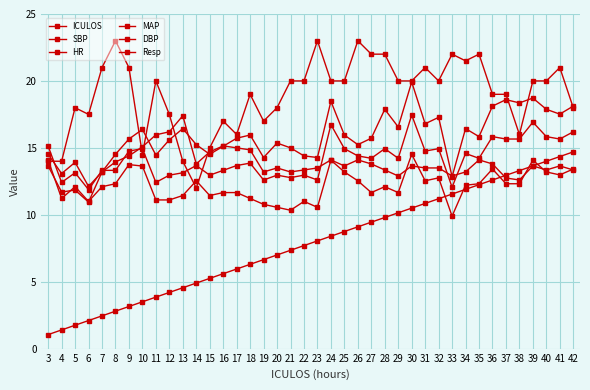

How many values in the ICULOS series exceed 8?

20